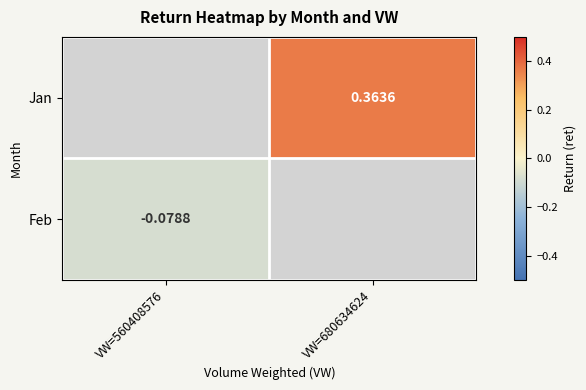

True or false: Feb has a value of -0.1 at VW=560408576.

True